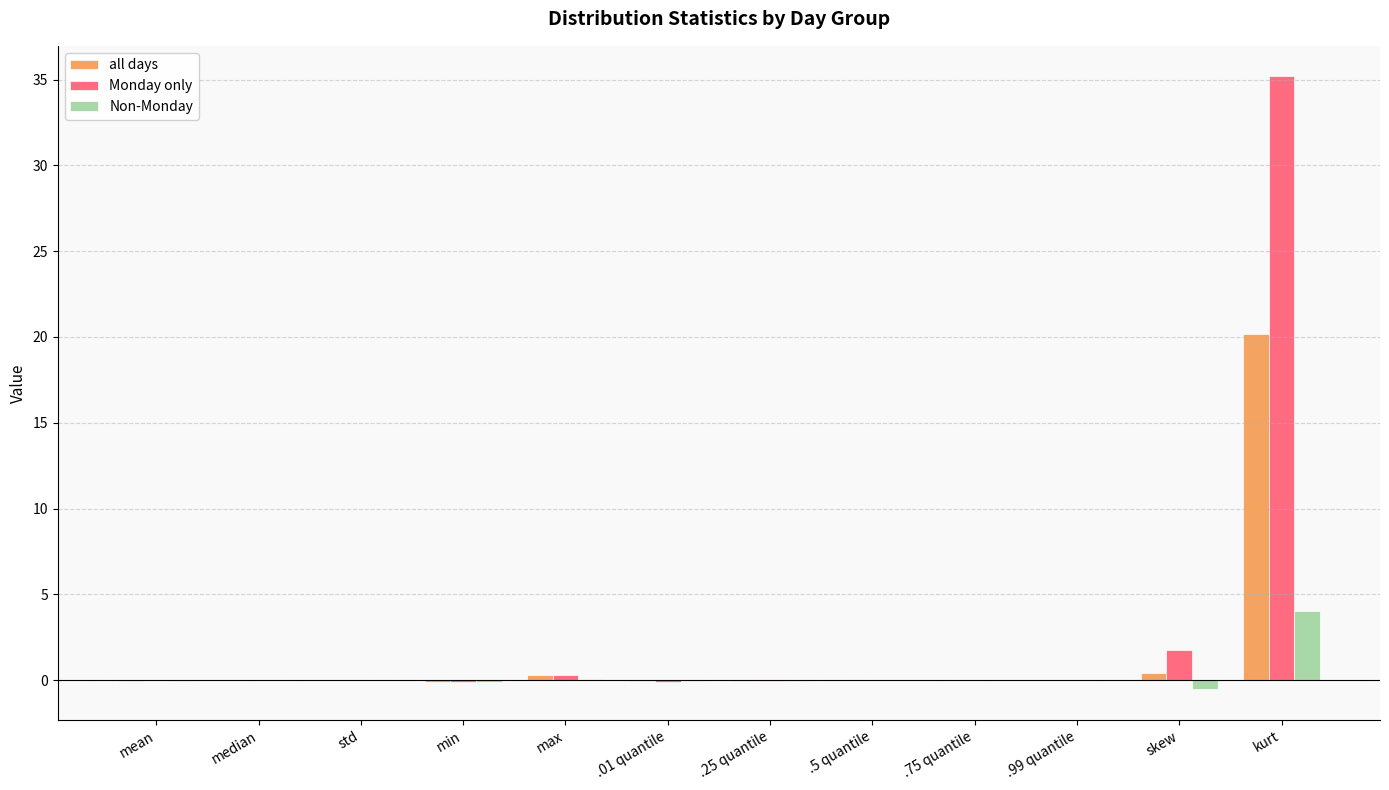

The all days series shows 0.0 at std. True or false?

True